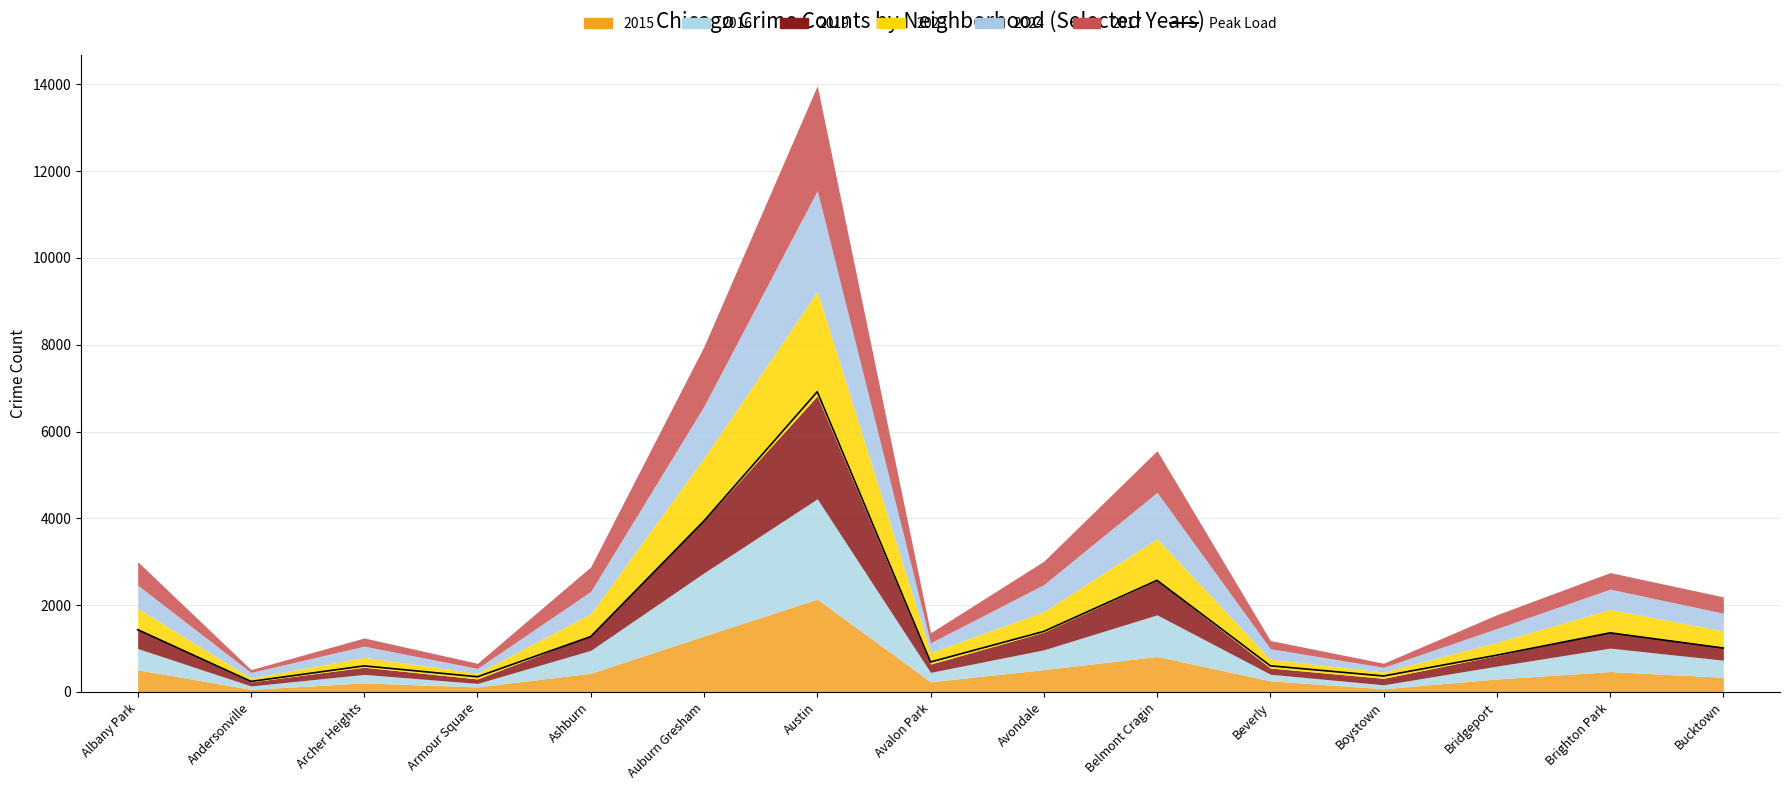

What is the difference between the values at Beverly and Belmont Cragin?

1969